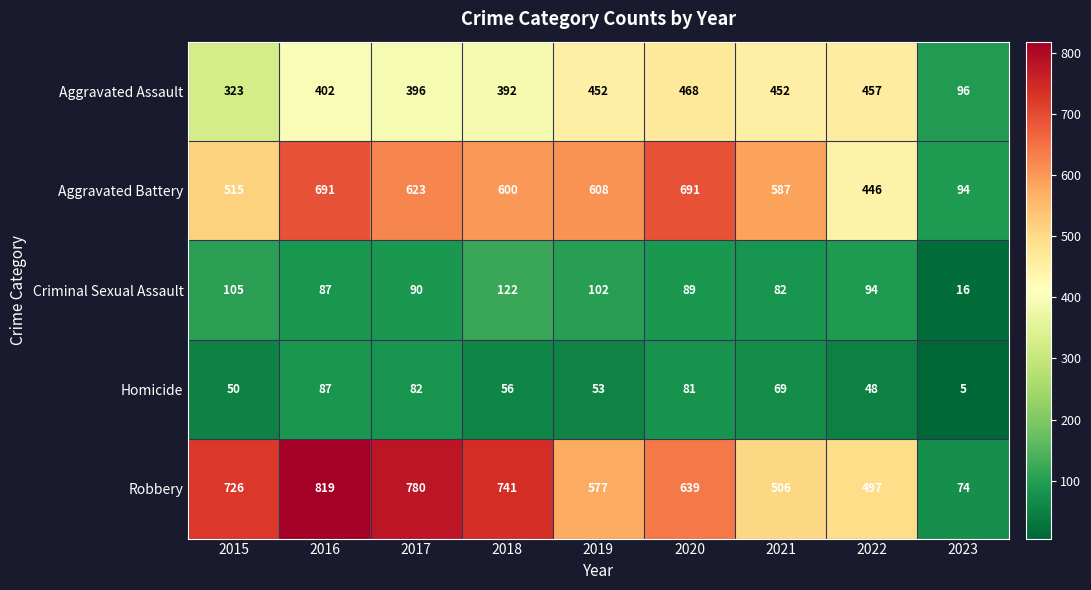

How many data points does each series have?

9